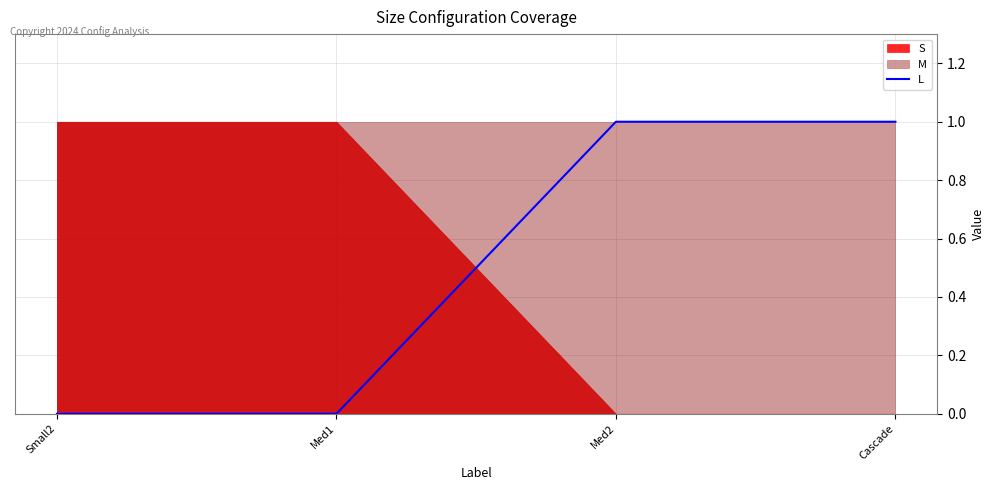

What is the difference between the values at Small2 and Cascade?

1